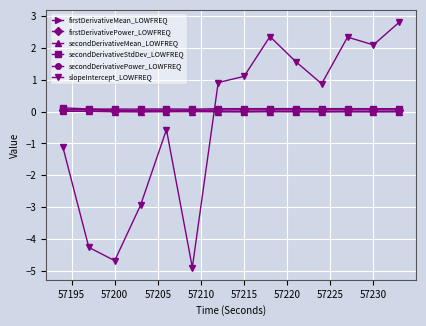

At how many categories does at least one series exceed 2?

4